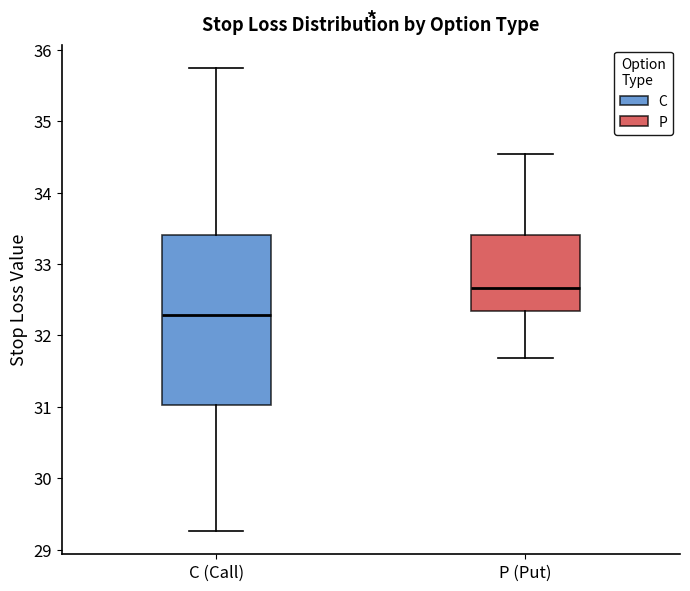

Where is the lower edge of the box for C (Call) on the y-axis? The values are not printed on the chart, so give them approximately, as read against the axis.

31.0